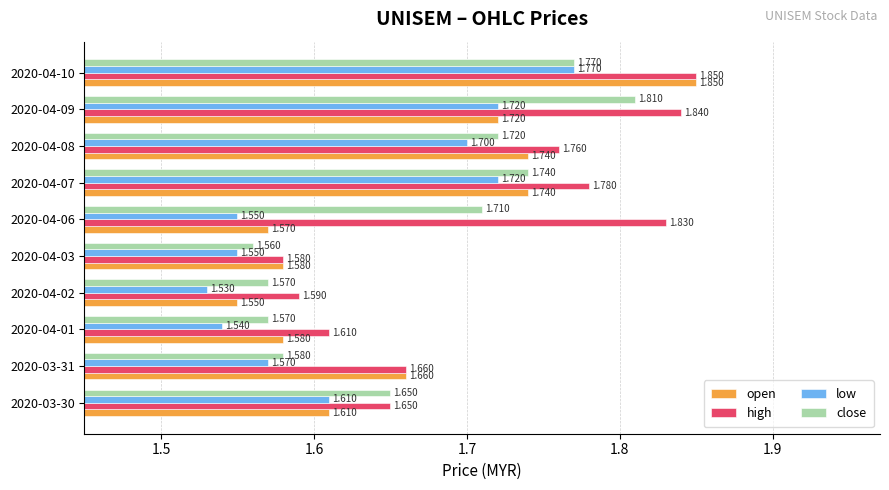

Which series has the largest range (max minus min)?

open